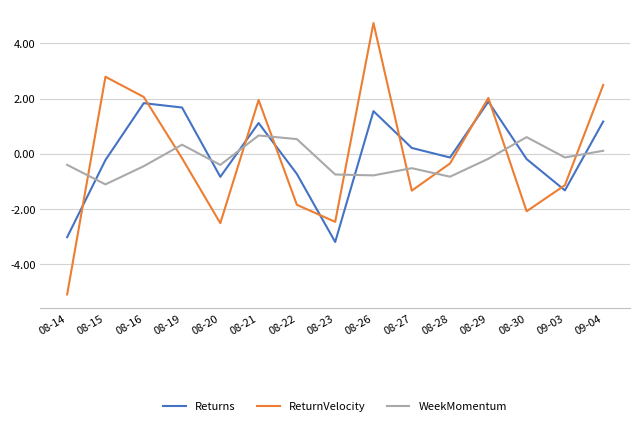

At which label does ReturnVelocity reach its minimum?

08-14